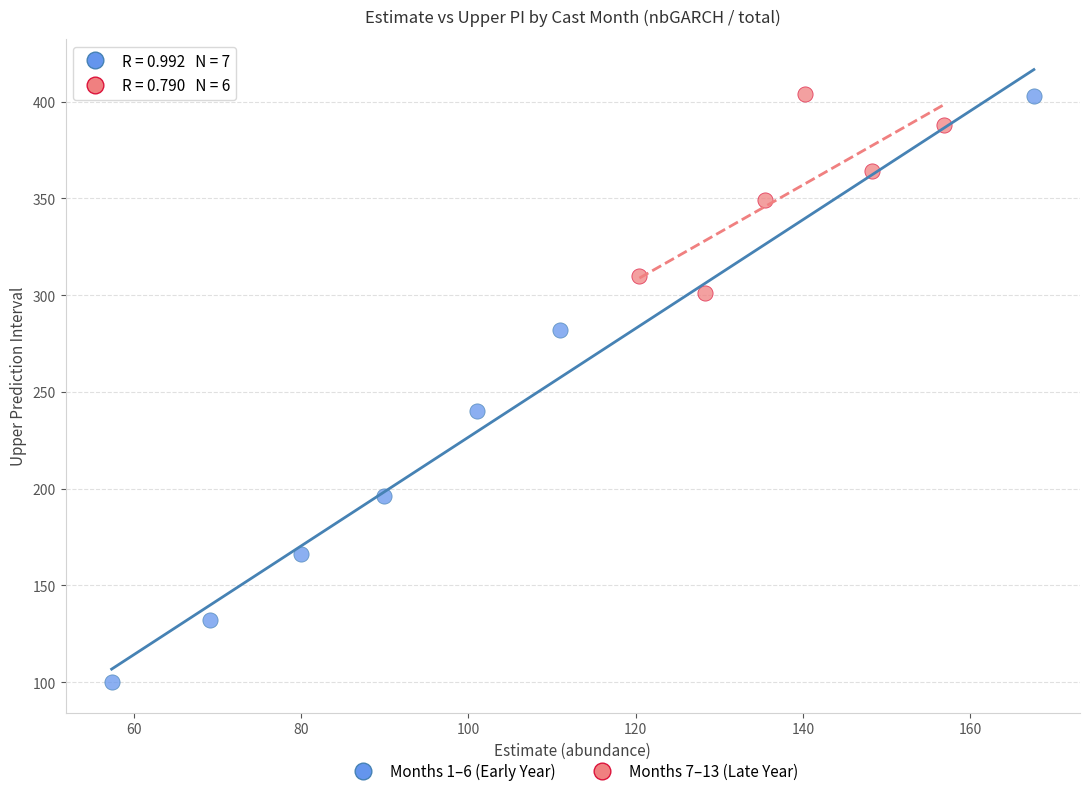

Which series contains the lowest Y value?

Months 1–6 (Early Year)